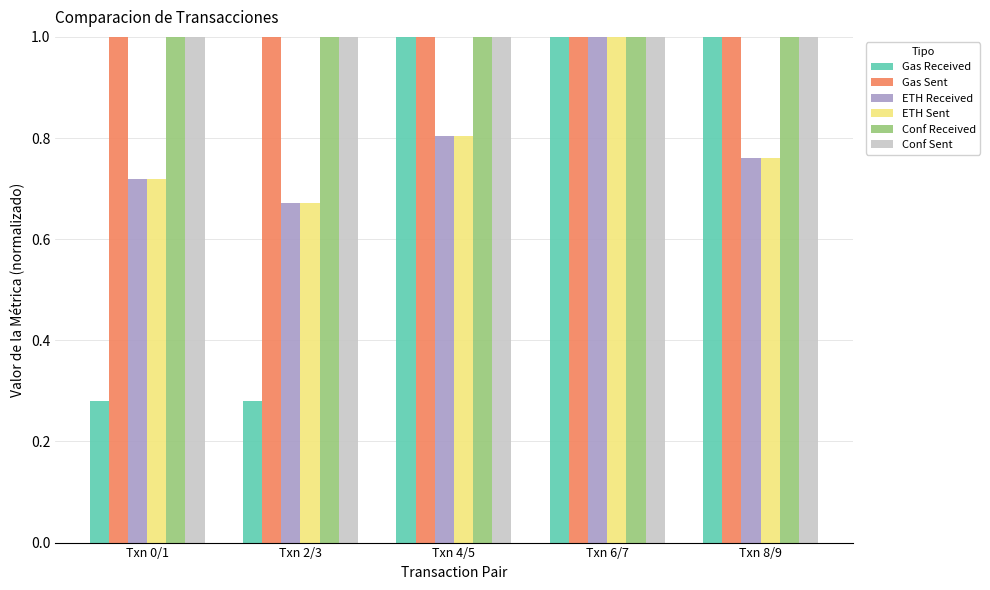

What is the greatest value displayed?

1.0